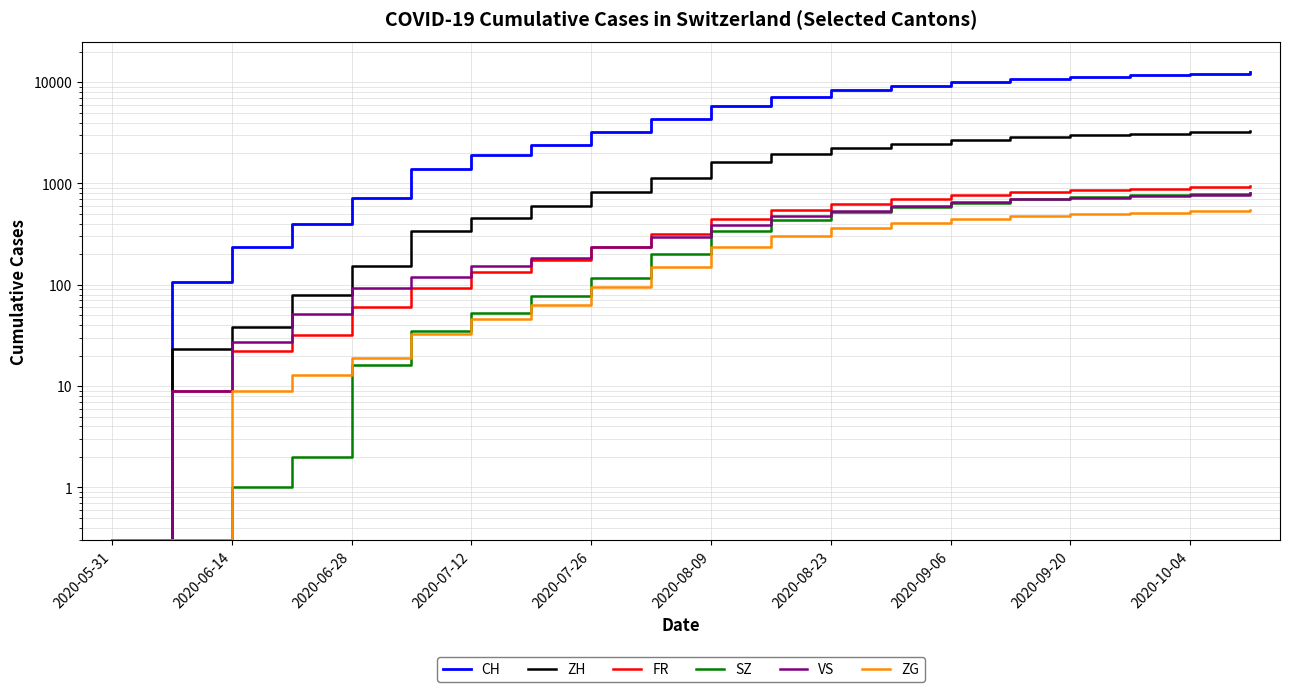

True or false: CH and ZH intersect in this chart.

False